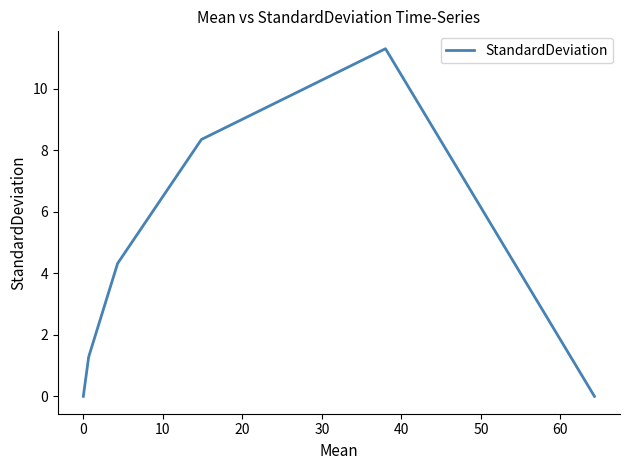

What is the greatest value displayed?

11.3